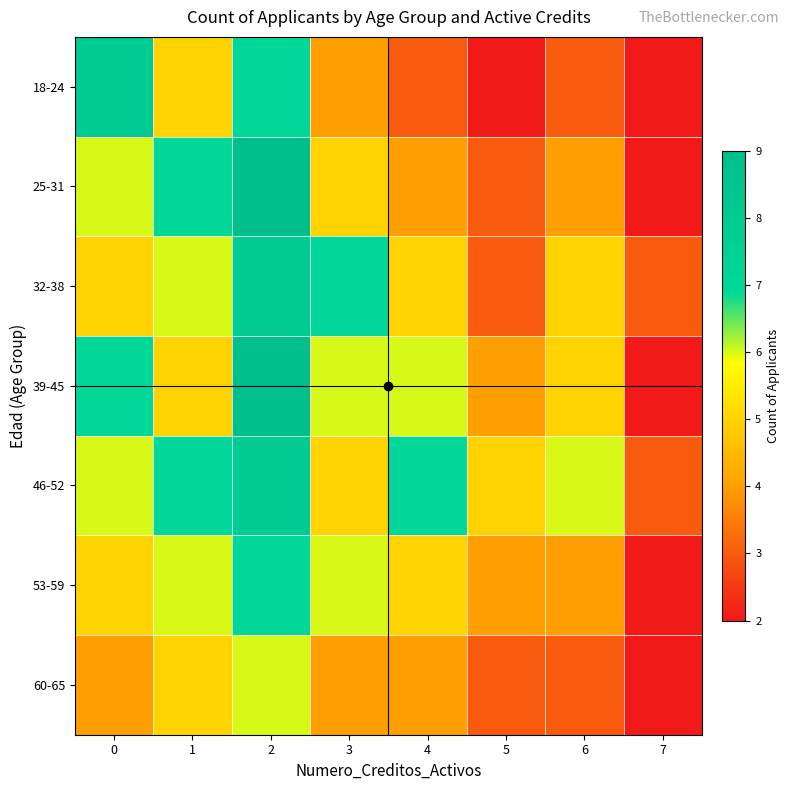

Between 0 and 6, which series saw the biggest shift?

18-24